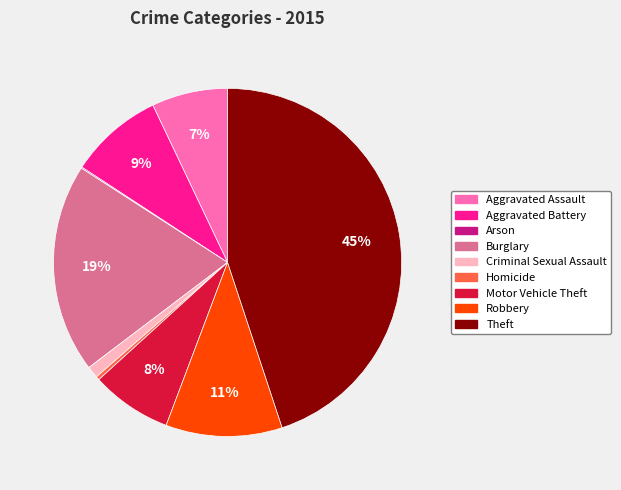

To the nearest percent, what is the difference between the largest and smallest slice percentages?

45%